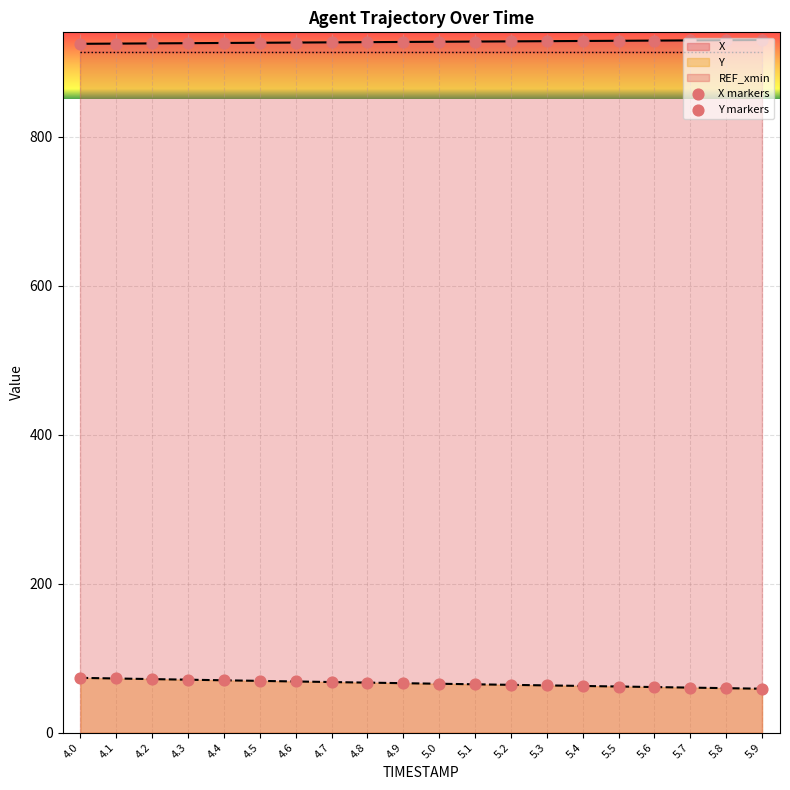

Which series has the largest total across all categories?

X markers